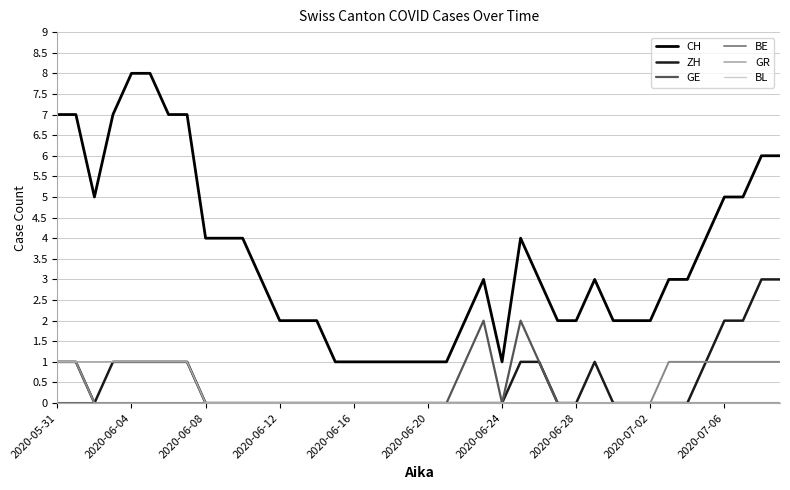

Which series has the largest total across all categories?

CH